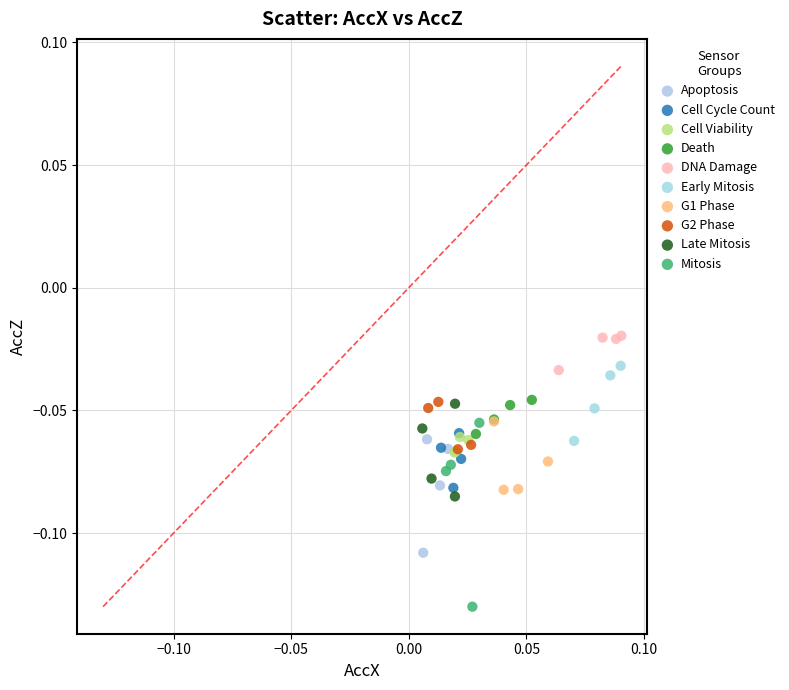

Which series has the widest spread of Y values?

Mitosis